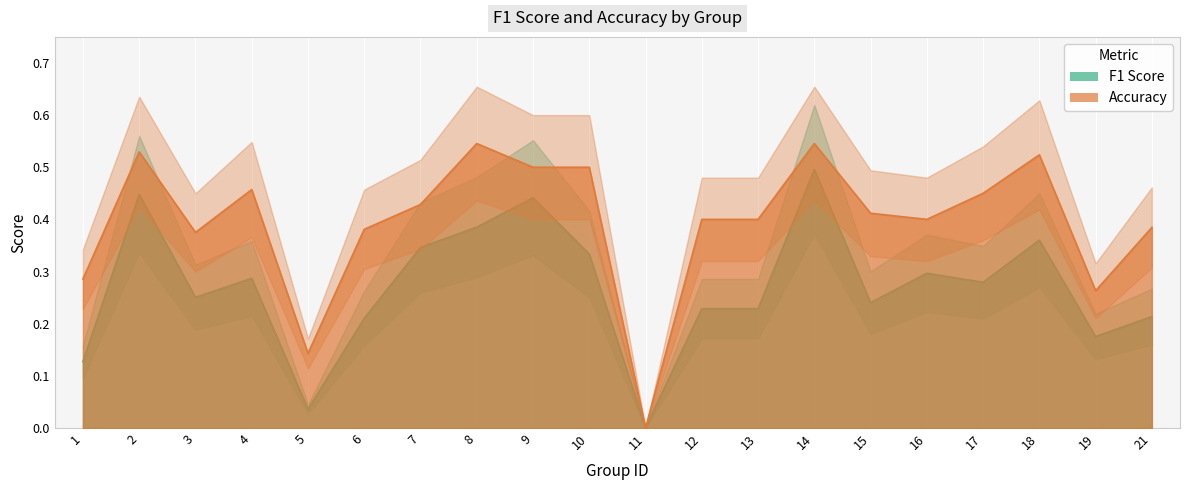

What is the value of the accuracy point at the 1st from the left?

0.3